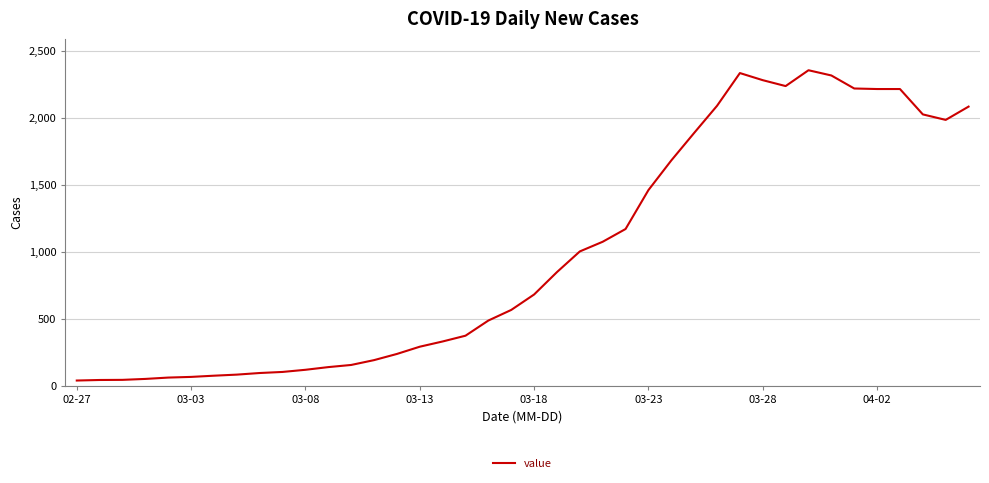

What is the maximum value shown in the chart?

2353